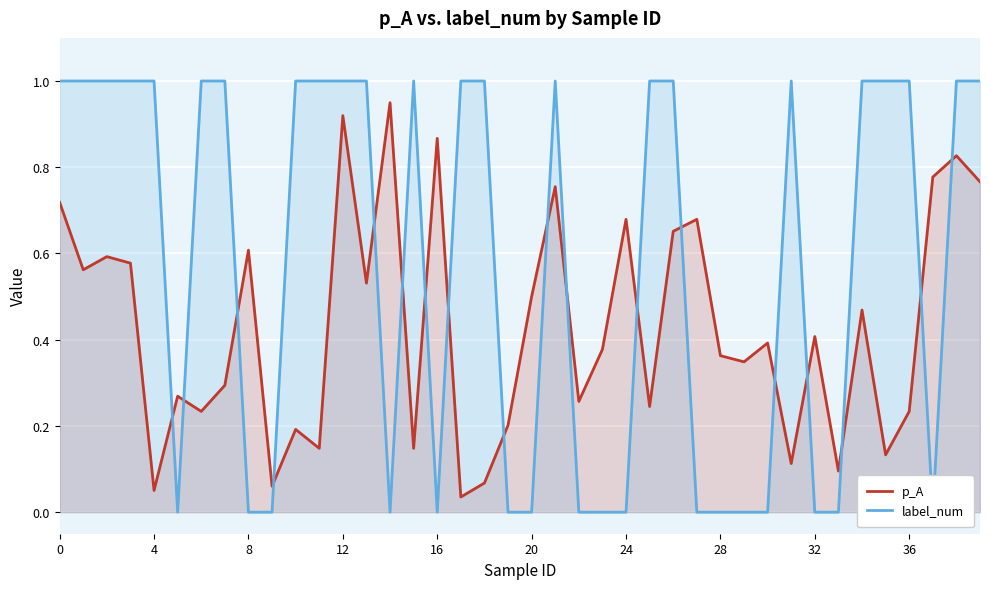

True or false: p_A has a value of 0.8 at 20.

False